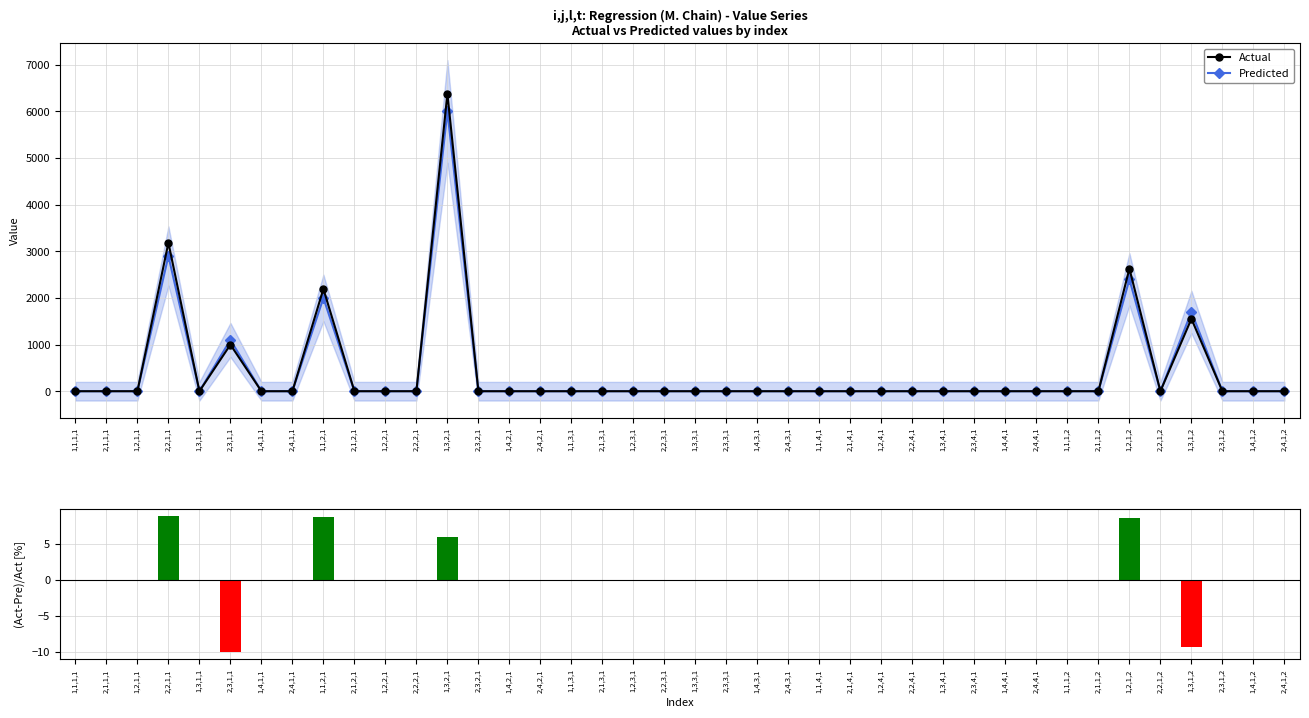

The value of Actual at 1,1,1,2 is 1914.6. True or false?

False